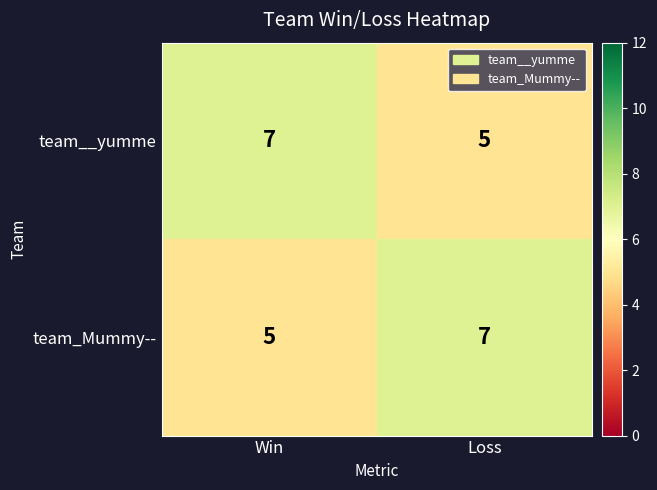

Is the value of team__yumme at Loss greater than the value of team_Mummy-- at Loss?

No